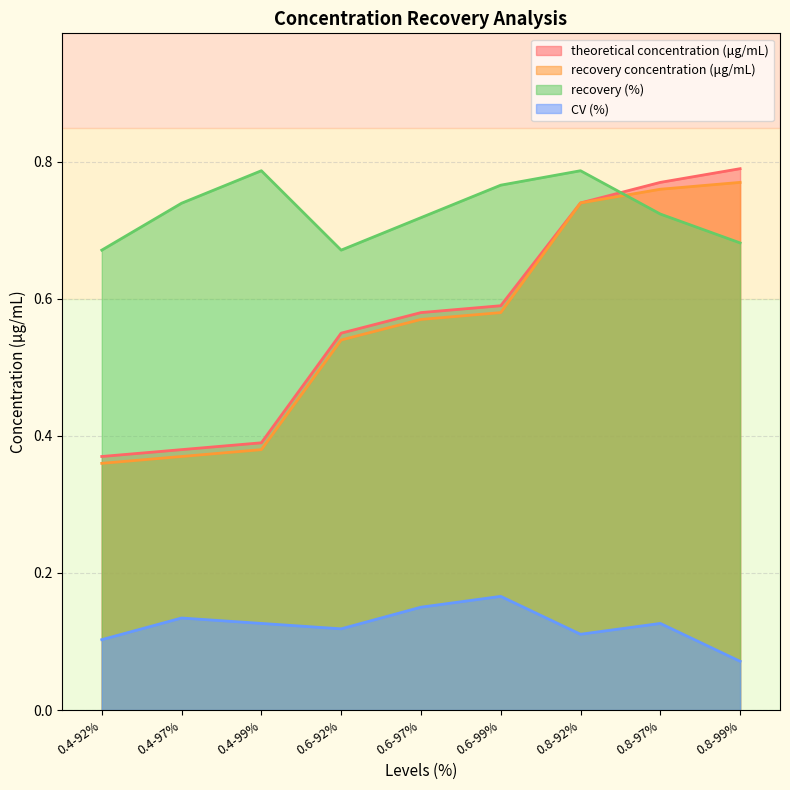

Reading left to right, list all the values displayed in this chart.

theoretical concentration (μg/mL): 0.4	0.4	0.4	0.6	0.6	0.6	0.7	0.8	0.8
recovery concentration (μg/mL): 0.4	0.4	0.4	0.5	0.6	0.6	0.7	0.8	0.8
recovery (%): 0.7	0.7	0.8	0.7	0.7	0.8	0.8	0.7	0.7
CV (%): 0.1	0.1	0.1	0.1	0.2	0.2	0.1	0.1	0.1